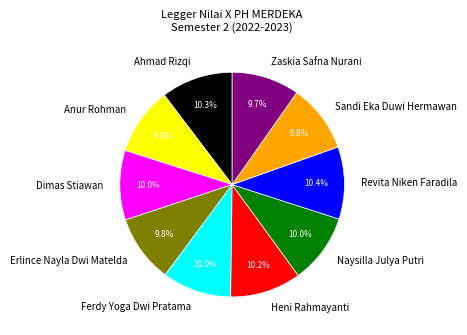

Combined, what portion of the pie is Erlince Nayla Dwi Matelda and Heni Rahmayanti?

20.0%